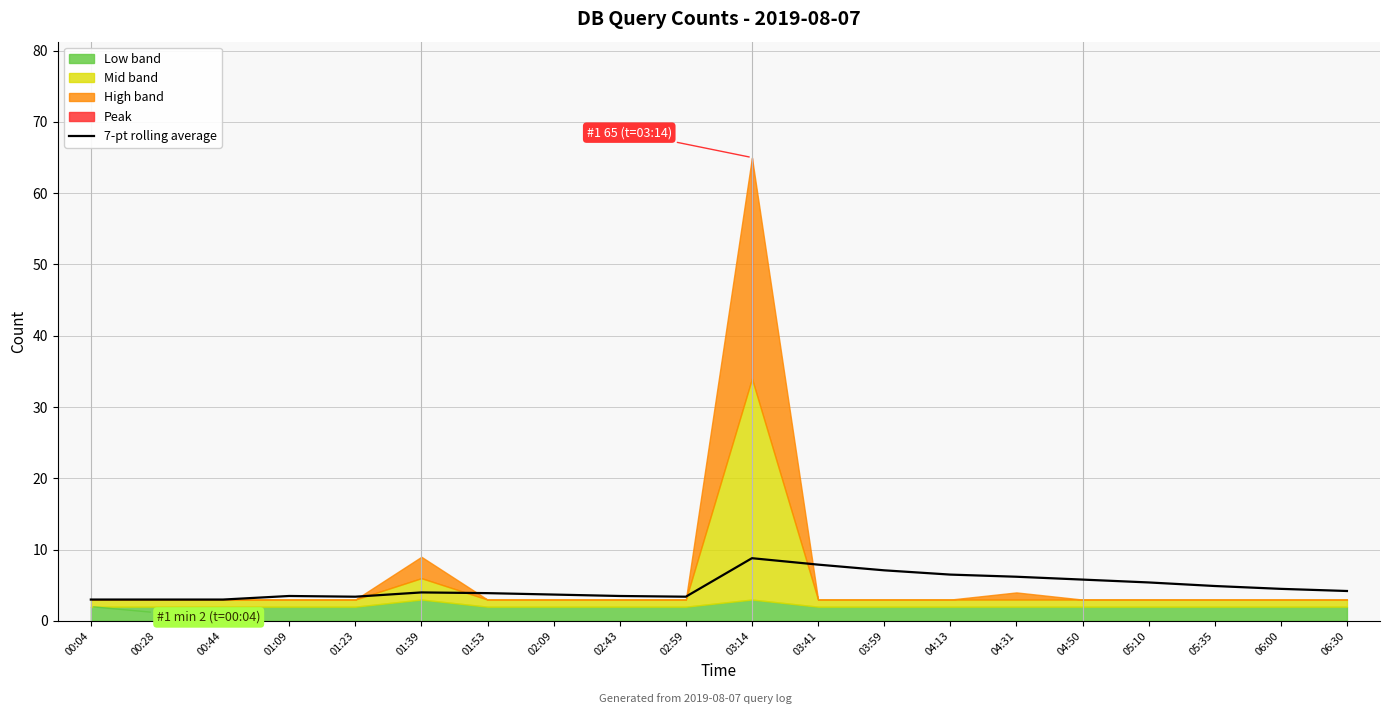

Which has a higher value, 00:44 or 05:35?

05:35